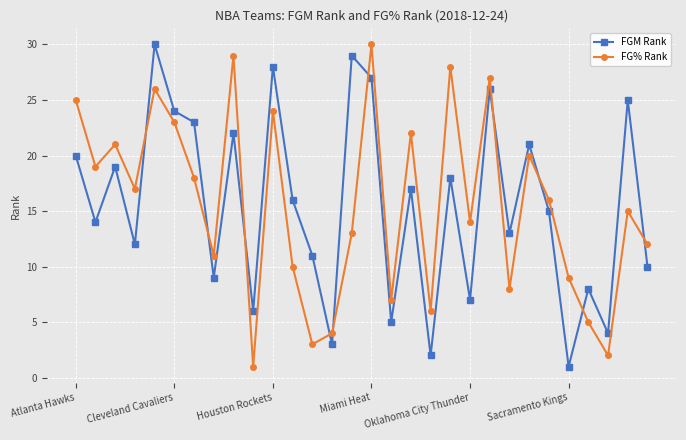

What is the maximum value shown in the chart?

30